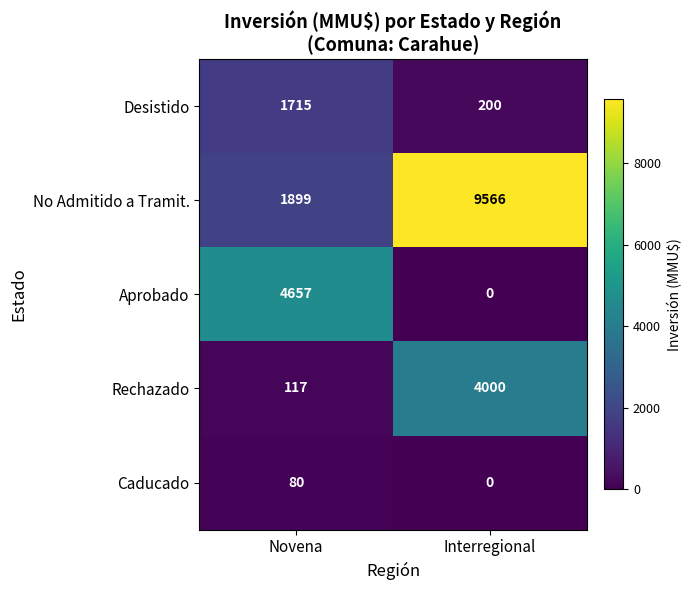

What is the spread (max minus min) of values at Novena?

4577